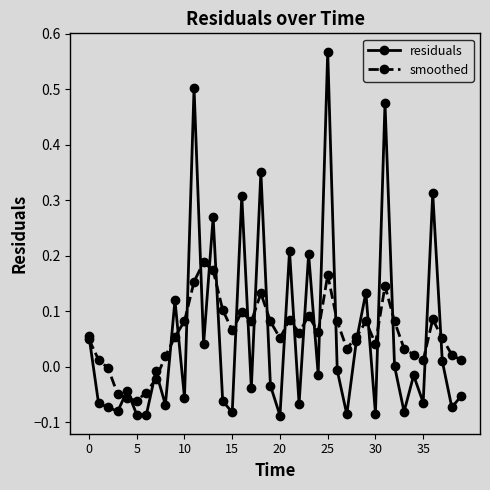

Which series has the largest range (max minus min)?

residuals